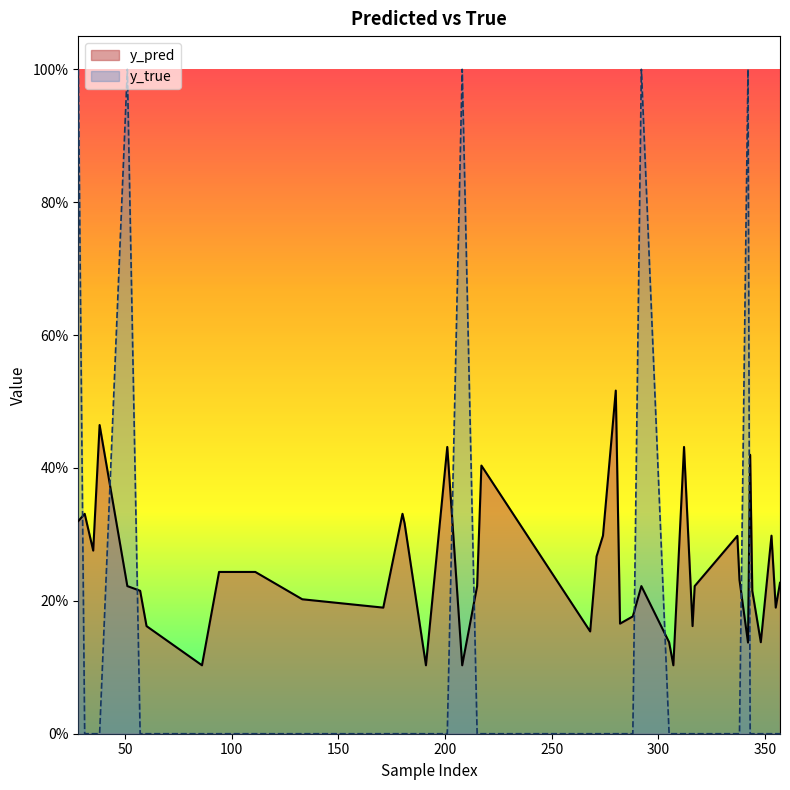

Where do y_true and y_pred first cross each other?

28 and 31